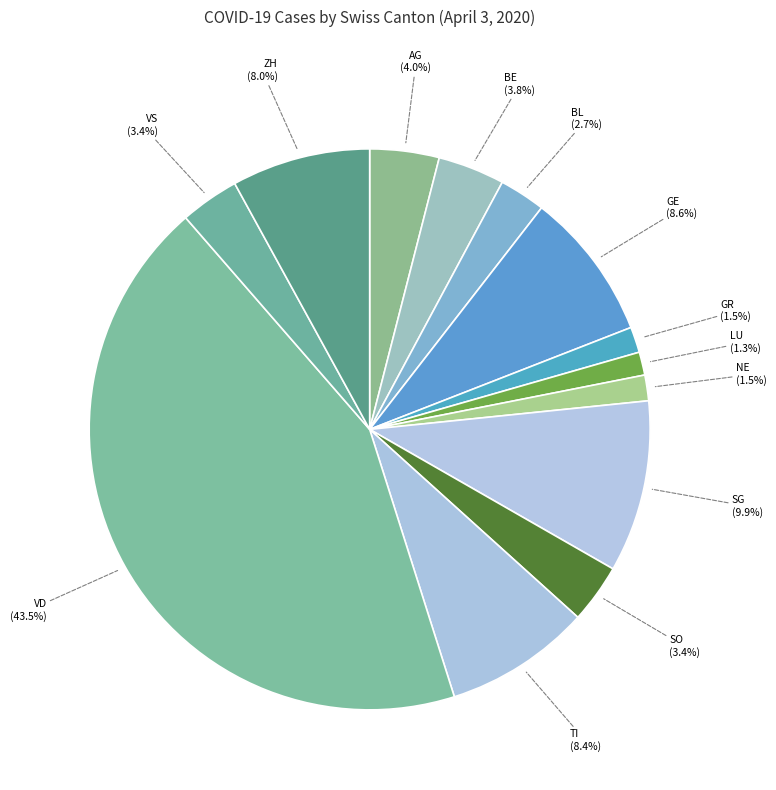

How many segments does this pie chart have?

13